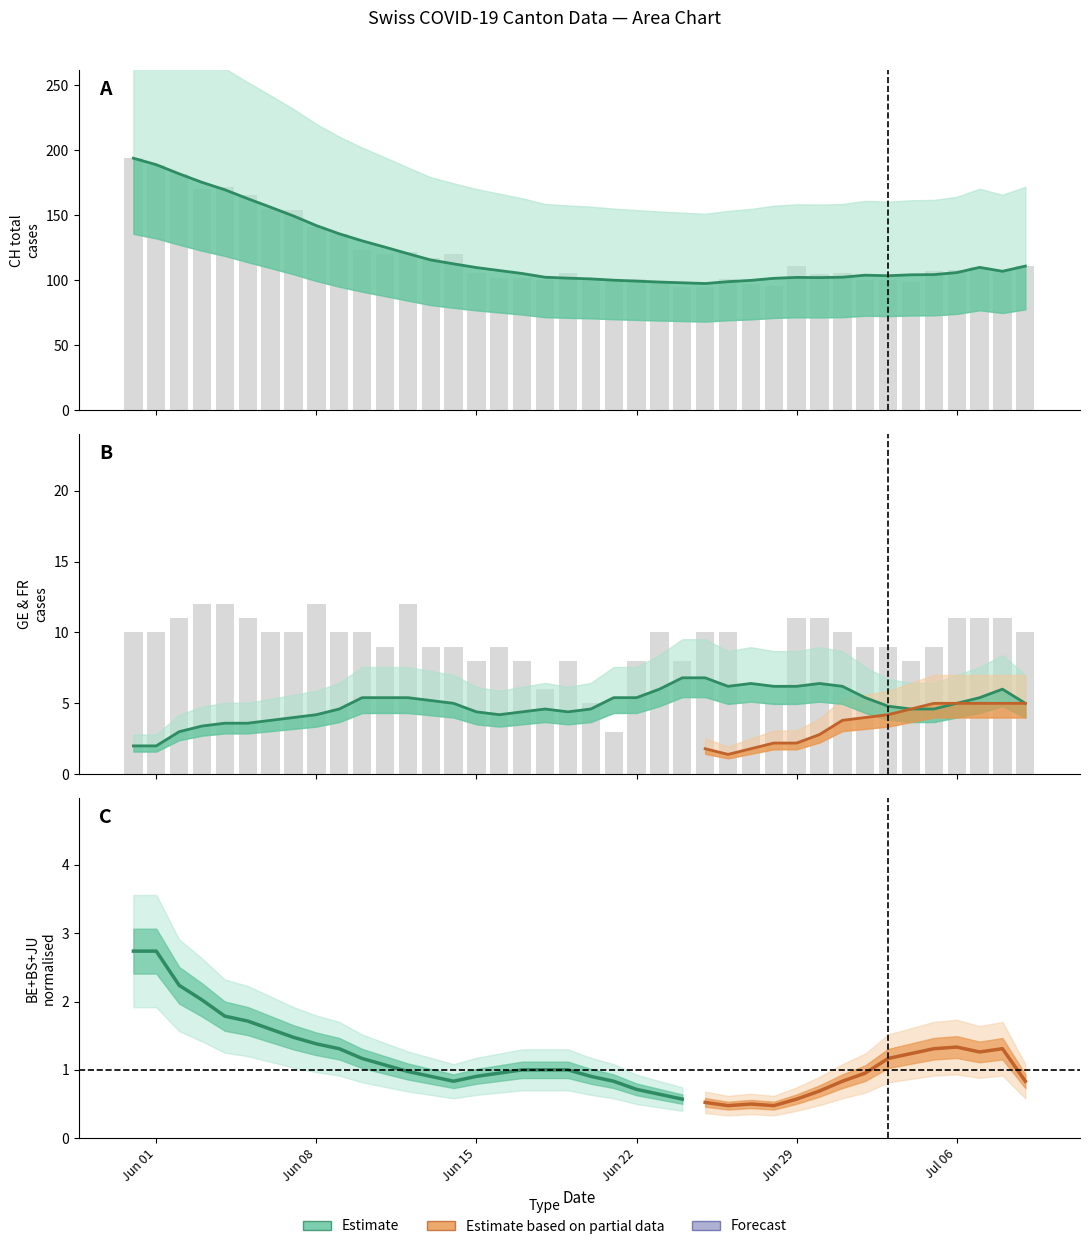

What is the label of the 30th bar from the left?

29